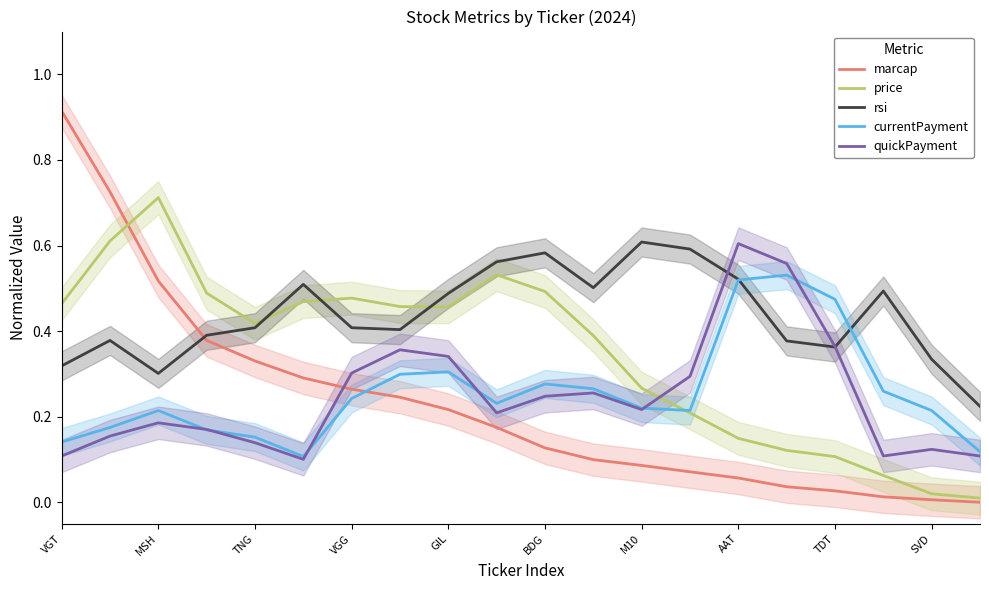

How many series are shown in this chart?

5